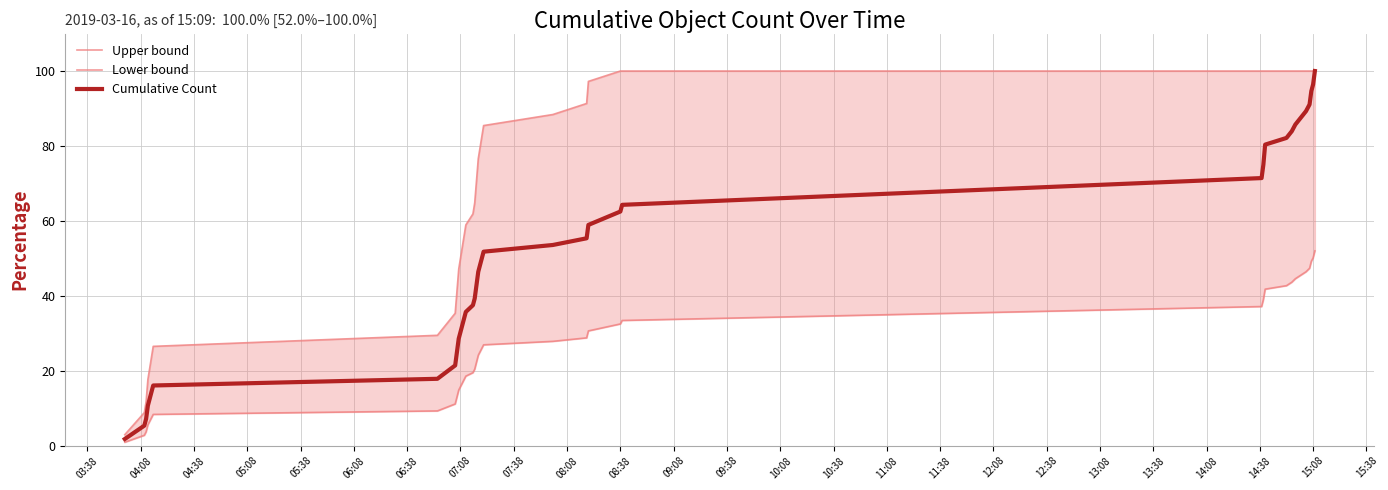

Is this an area chart (filled region under the line)?

No